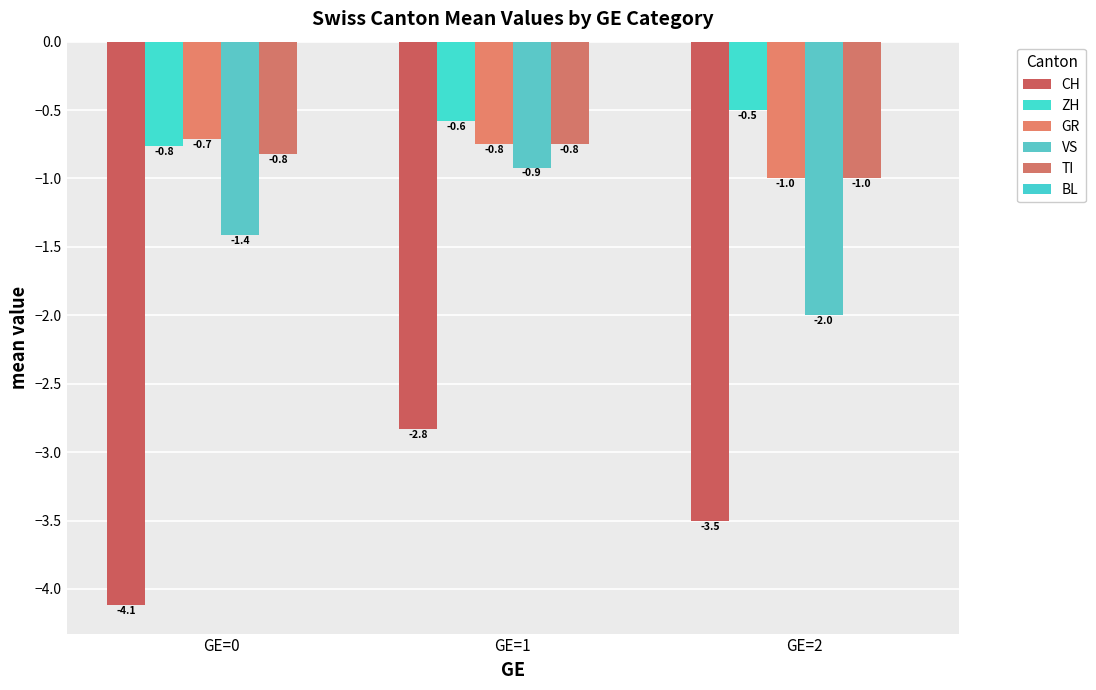

How many groups of bars are there?

3